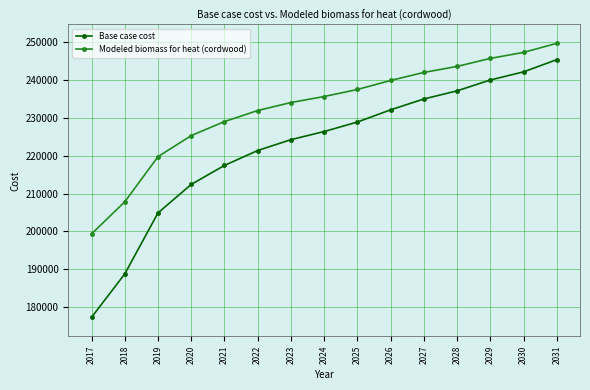

Reading left to right, list all the values displayed in this chart.

Base case cost: 177242.8	188723.7	204868.8	212403.2	217426.1	221372.7	224243.0	226395.6	228907.1	232136.1	235006.4	237159.0	240029.3	242182.0	245411.0
Modeled biomass for heat (cordwood): 199317.5	207806.8	219744.7	225315.8	229029.8	231948.0	234070.3	235662.1	237519.1	239906.7	242029.0	243620.7	245743.0	247334.7	249722.3